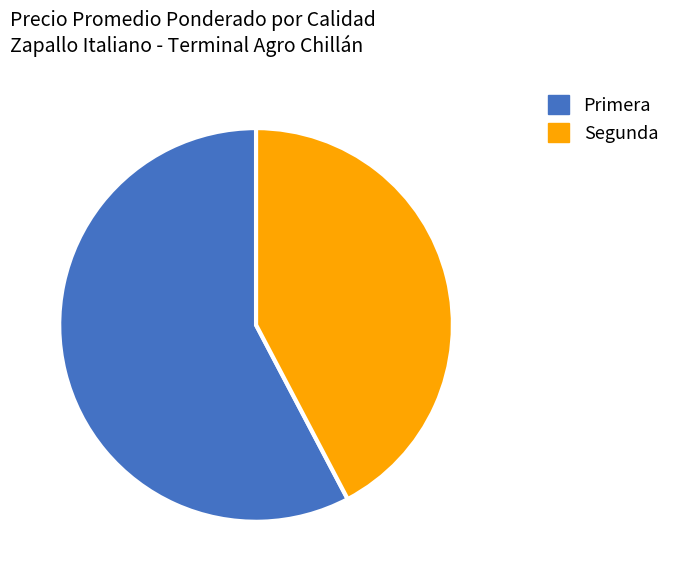

The Primera slice represents 58% of the pie. True or false?

True